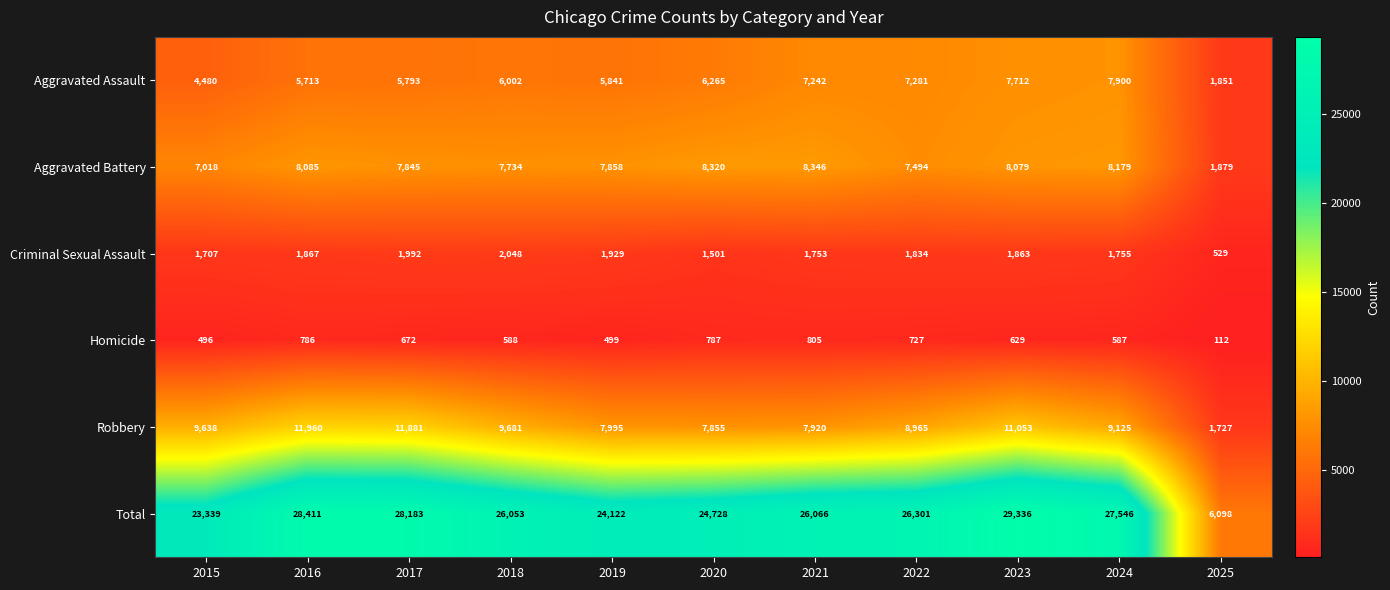

What is the difference between the second highest and second lowest values in the Homicide series?

291